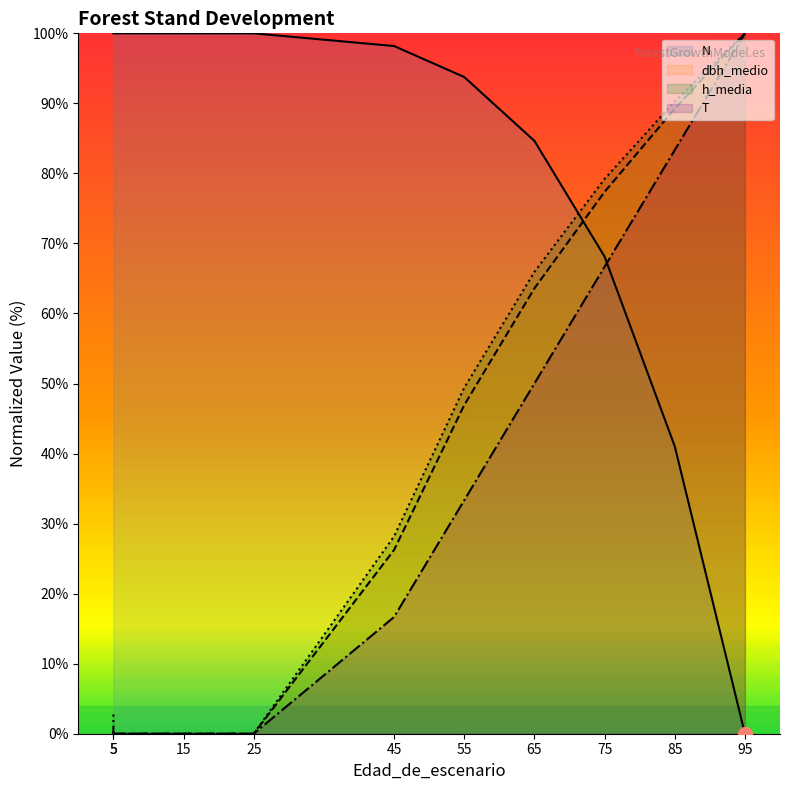

What is the sum of all N values?

785.8